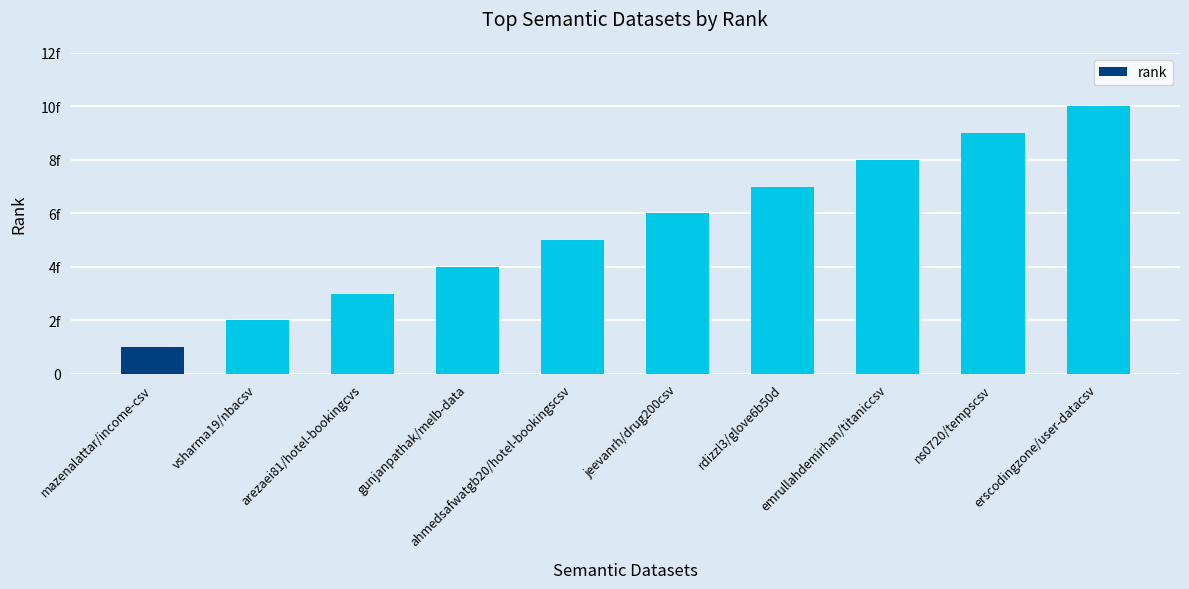

What is the sum of the values at rdizzl3/glove6b50d and gunjanpathak/melb-data?

11